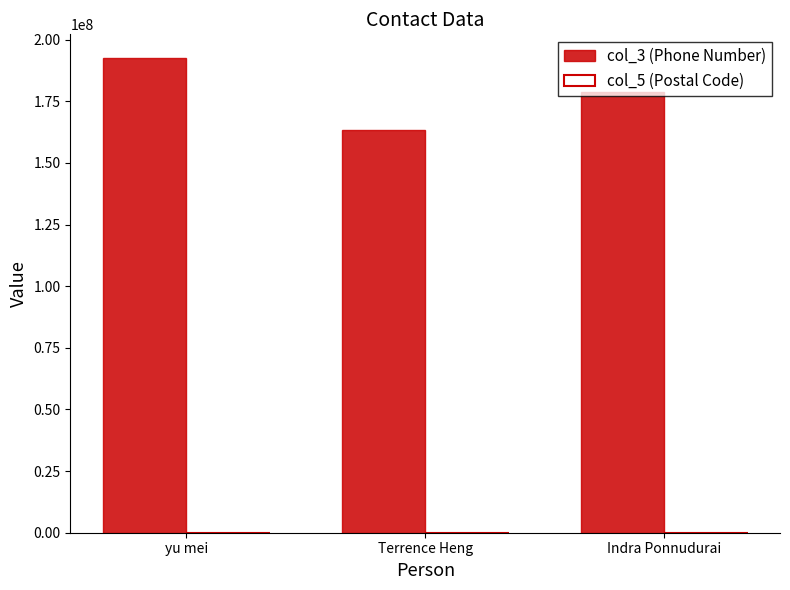

Are the bars grouped side by side (vs. stacked)?

Yes